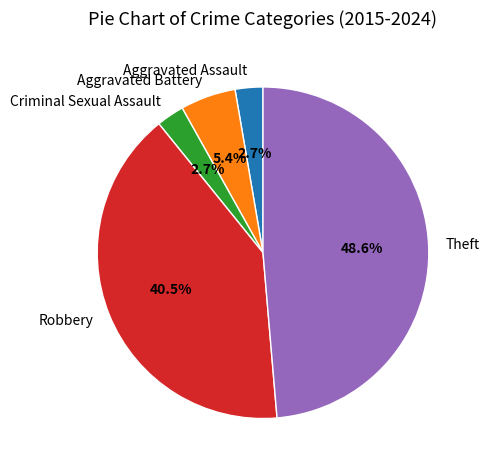

To the nearest percent, what is the difference between the largest and smallest slice percentages?

46%